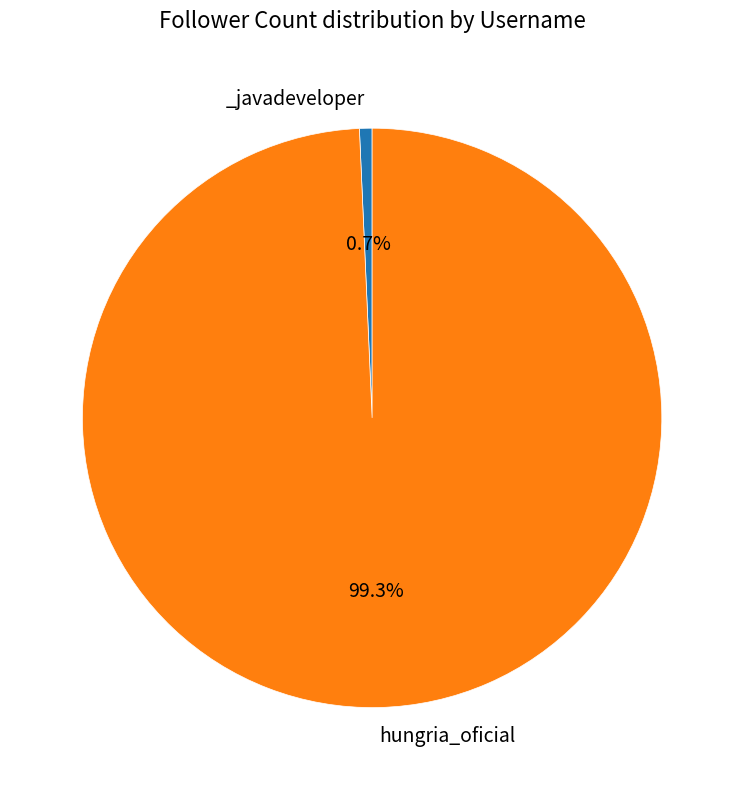

To the nearest percent, what is the average slice percentage?

50%